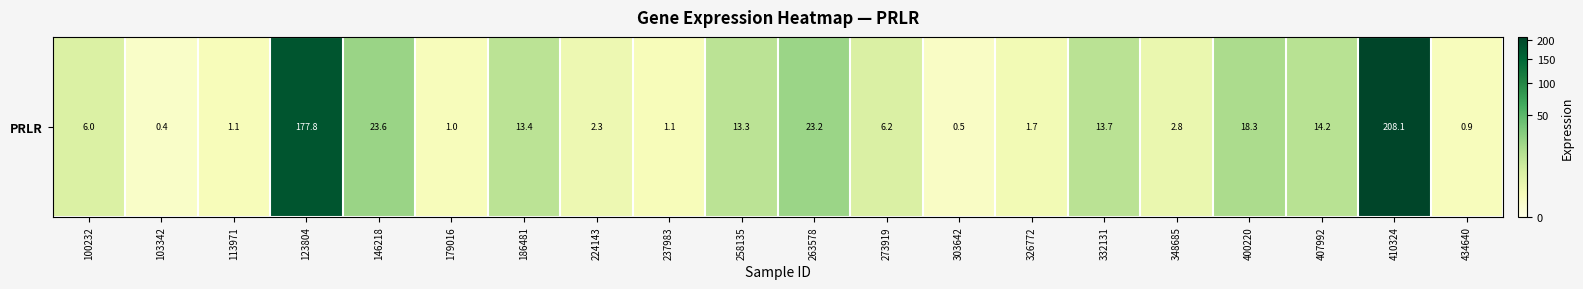

Rank the categories by value from lowest to highest.

103342, 303642, 434640, 179016, 237983, 113971, 326772, 224143, 348685, 100232, 273919, 258135, 186481, 332131, 407992, 400220, 263578, 146218, 123804, 410324